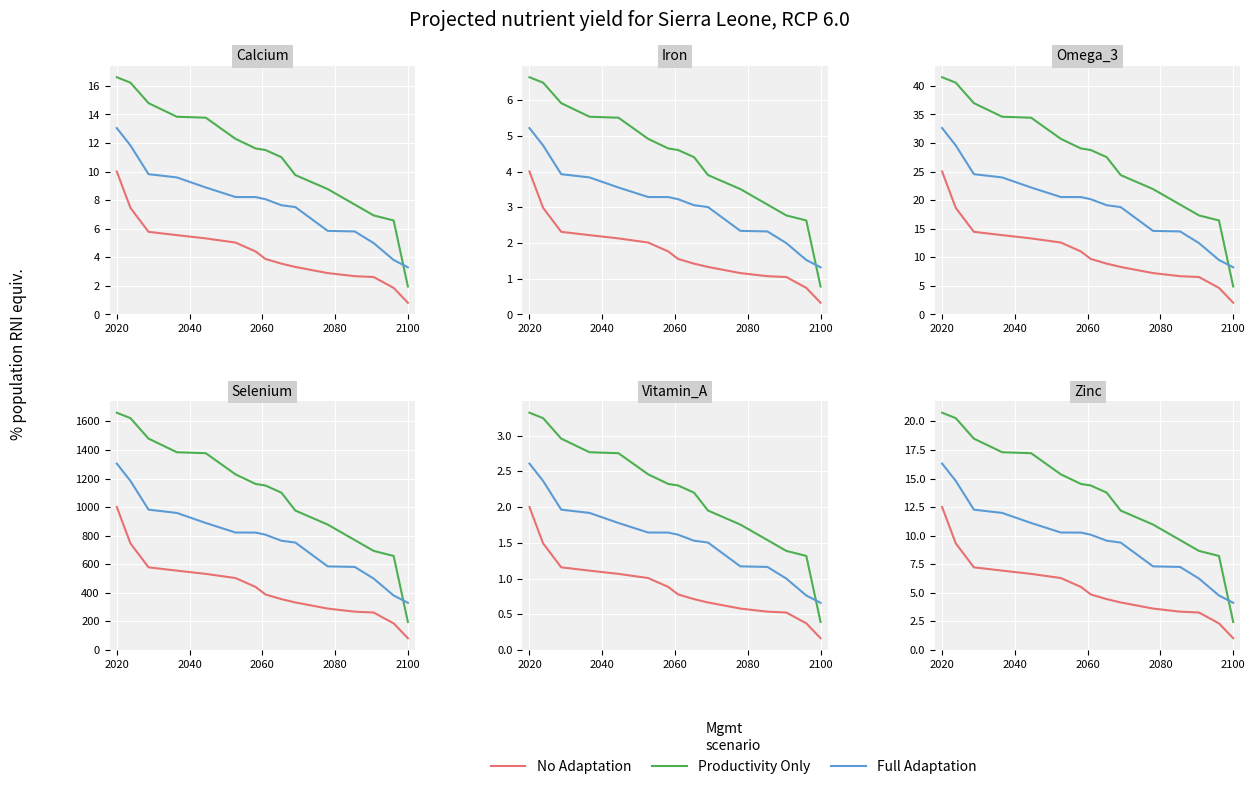

Reading right to left, extract all data points from this chart.

Productivity Only: 2.4	8.2	8.7	9.6	11.0	12.2	13.8	14.4	14.5	15.4	17.2	17.3	18.5	20.3	20.8
No Adaptation: 1.0	2.3	3.3	3.4	3.6	4.2	4.4	4.9	5.5	6.3	6.7	6.9	7.2	9.3	12.5
Full Adaptation: 4.1	4.8	6.2	7.3	7.3	9.4	9.6	10.1	10.3	10.3	11.1	12.0	12.3	14.8	16.3